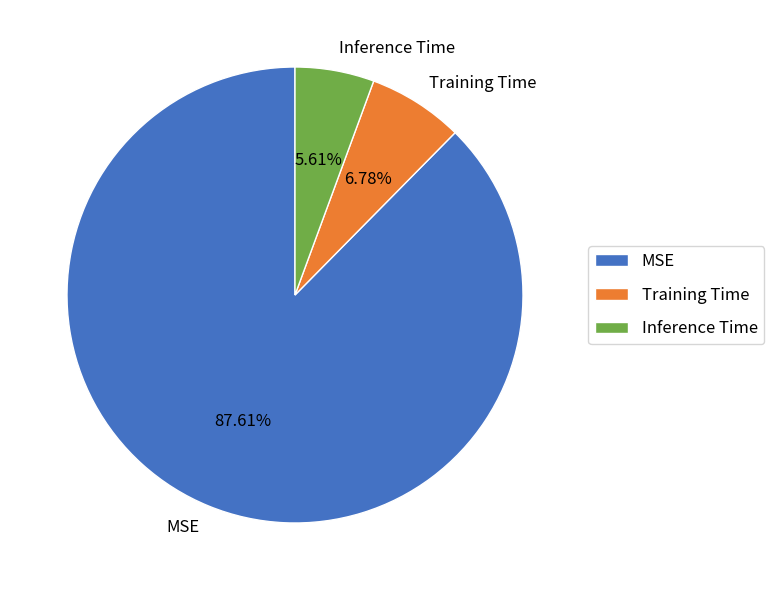

What is the majority slice?

MSE